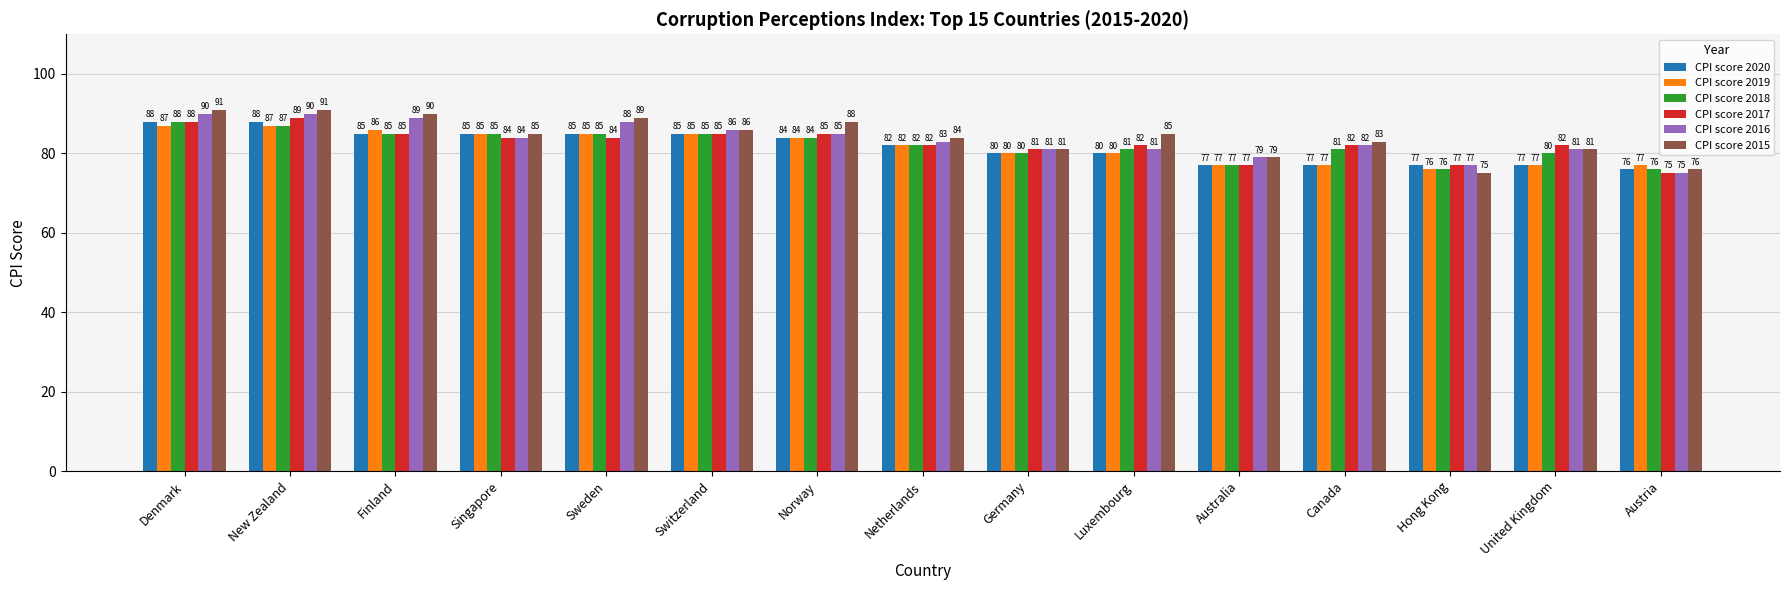

True or false: CPI score 2019 has a value of 127 at Sweden.

False